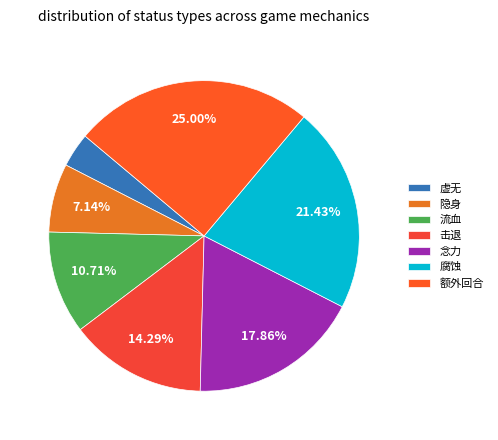

To the nearest percent, what is the difference between the 腐蚀 and 流血 slice percentages?

11%